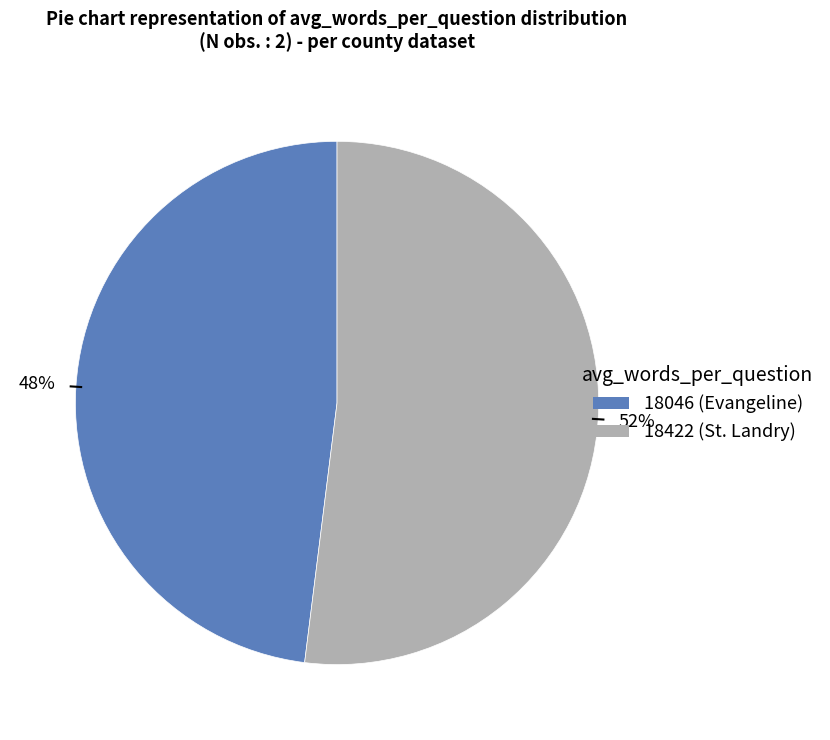

To the nearest percent, what is the average slice percentage?

50%